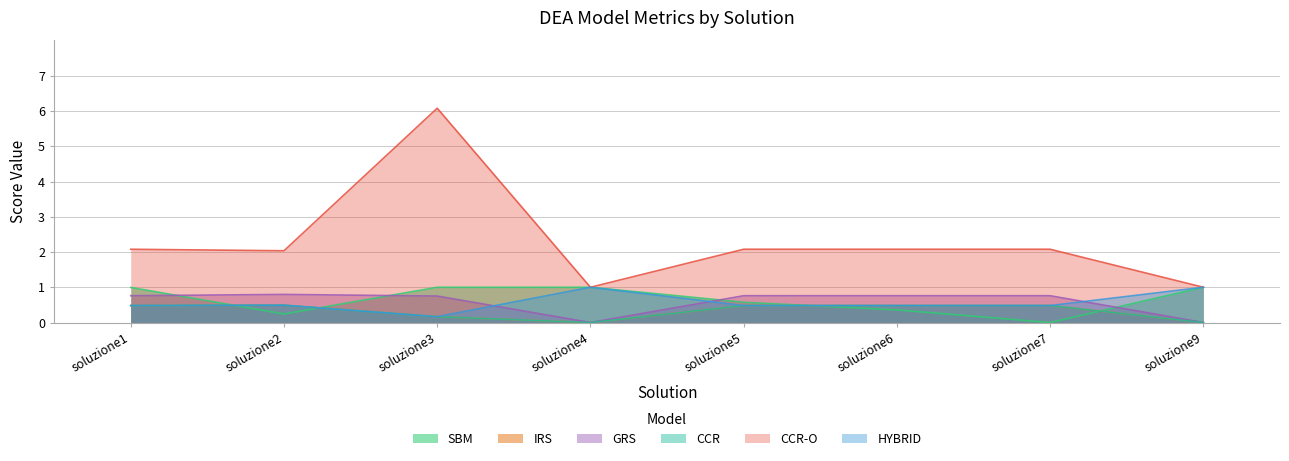

At which category is the sum across all series the highest?

soluzione3